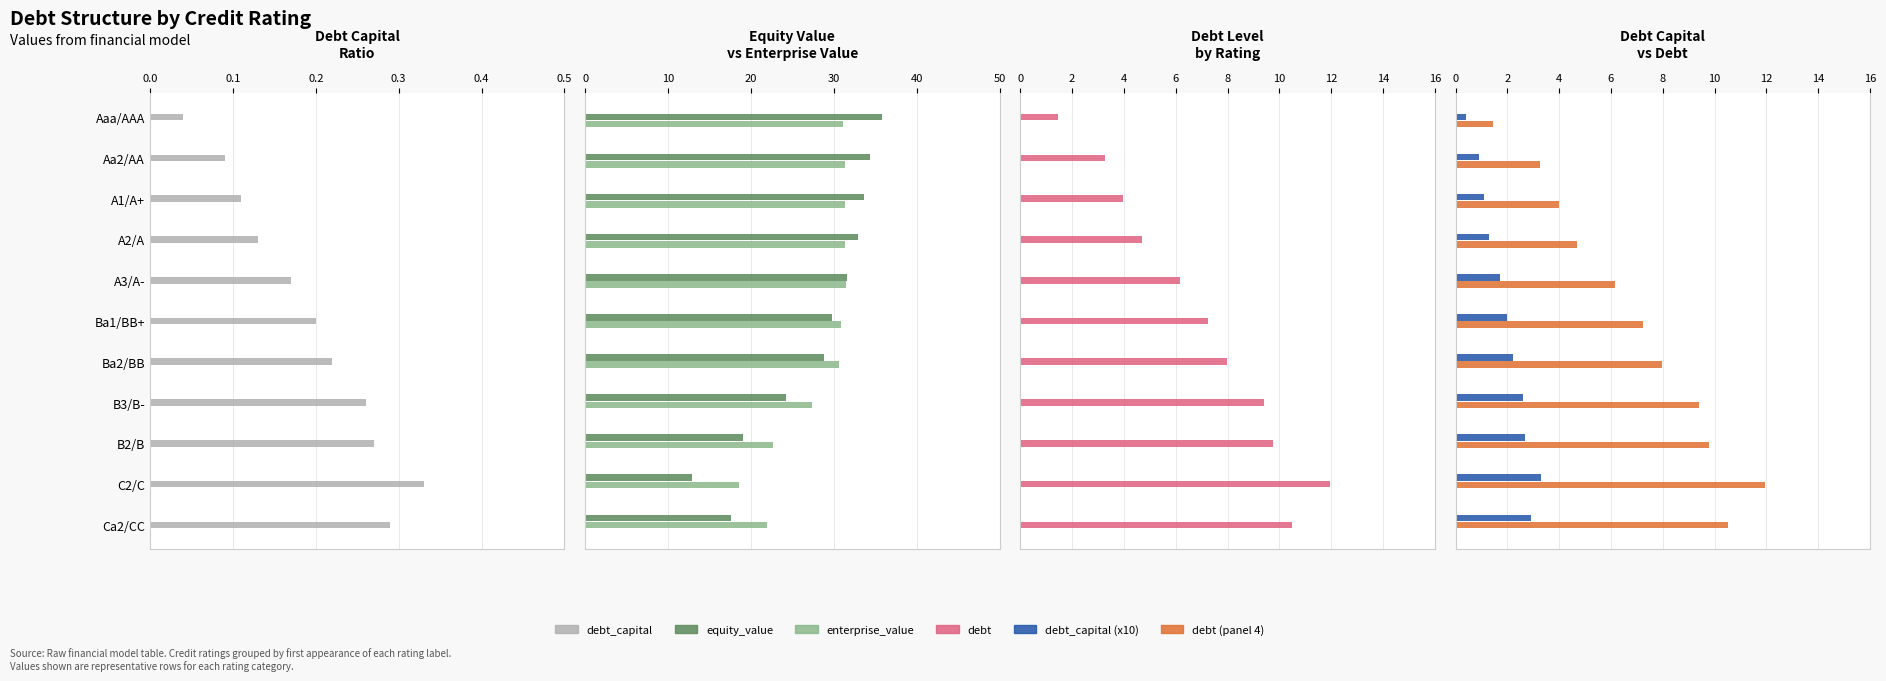

What is the highest value of the enterprise_value series?

31.5